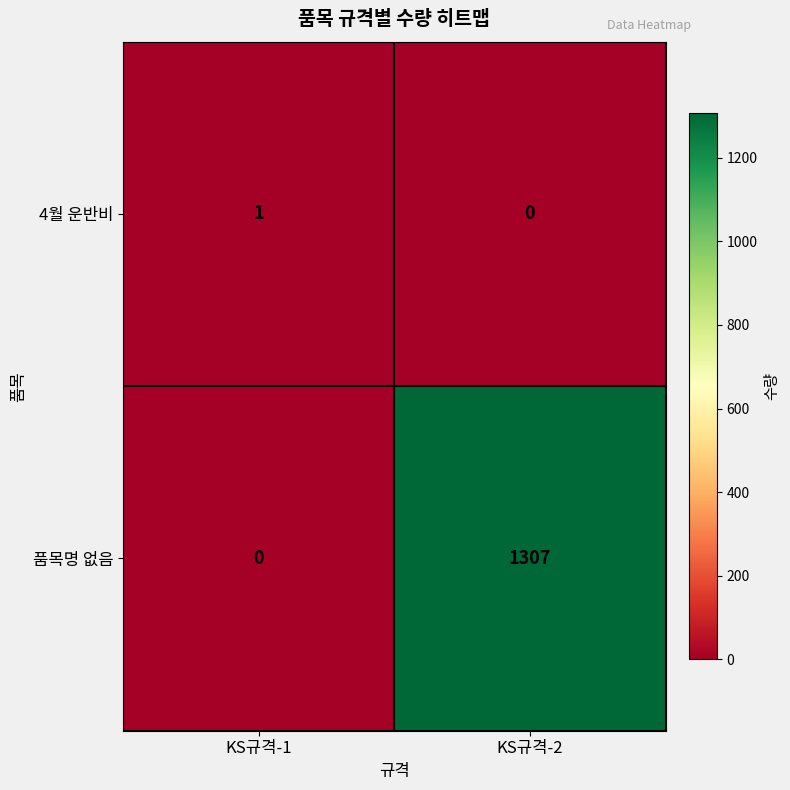

List the series in order of their overall mean, highest first.

품목명 없음, 4월 운반비